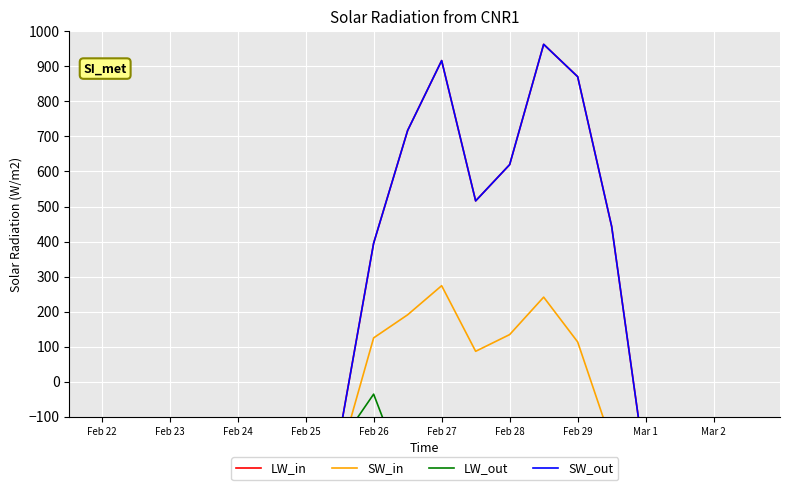

True or false: LW_in and SW_in cross at least once.

True